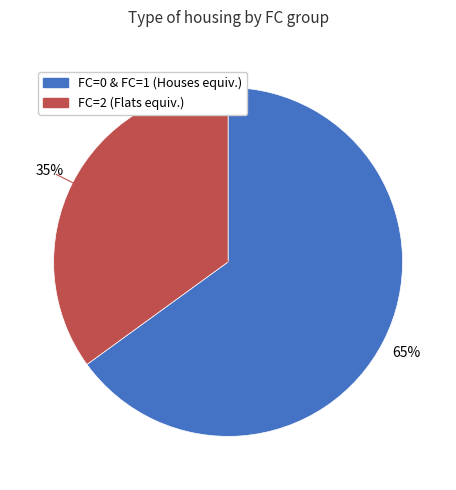

To the nearest percent, what is the average slice percentage?

50%